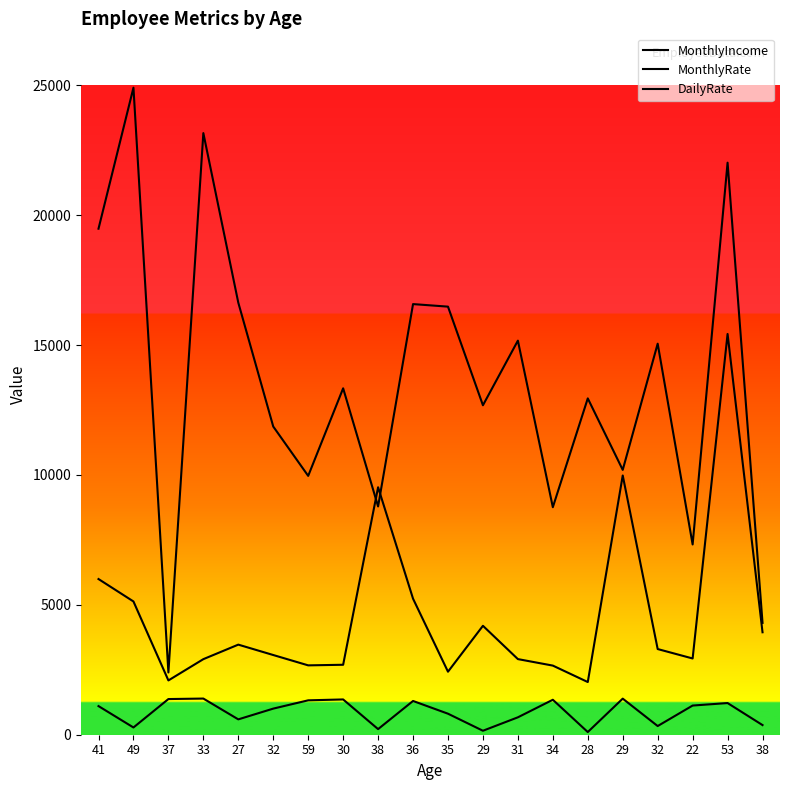

How many data points does each series have?

20